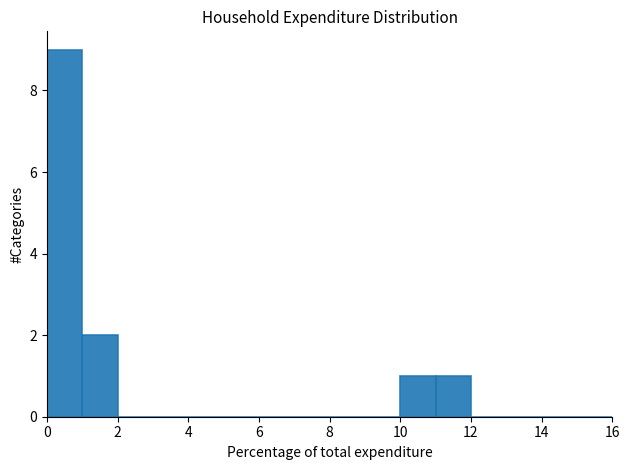

Reading left to right, transcribe this chart: for each bar, give the range it covers on the x-axis and its height. The values are not printed on the chart, so give them approximately, as read against the axis.

0 to 1: 9
1 to 2: 2
2 to 3: 0
3 to 4: 0
4 to 5: 0
5 to 6: 0
6 to 7: 0
7 to 8: 0
8 to 9: 0
9 to 10: 0
10 to 11: 1
11 to 12: 1
12 to 13: 0
13 to 14: 0
14 to 15: 0
15 to 16: 0